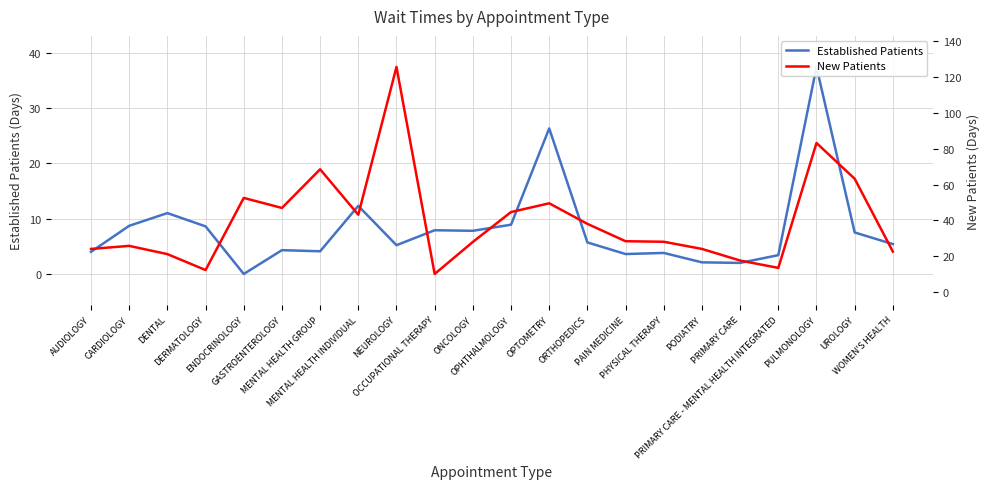

What is the label of the 17th point from the left?

PODIATRY